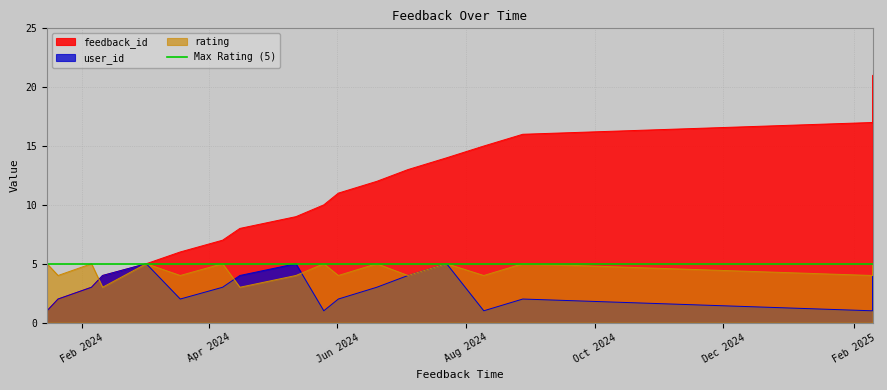

What is the value of the rating point at the 20th from the left?

5